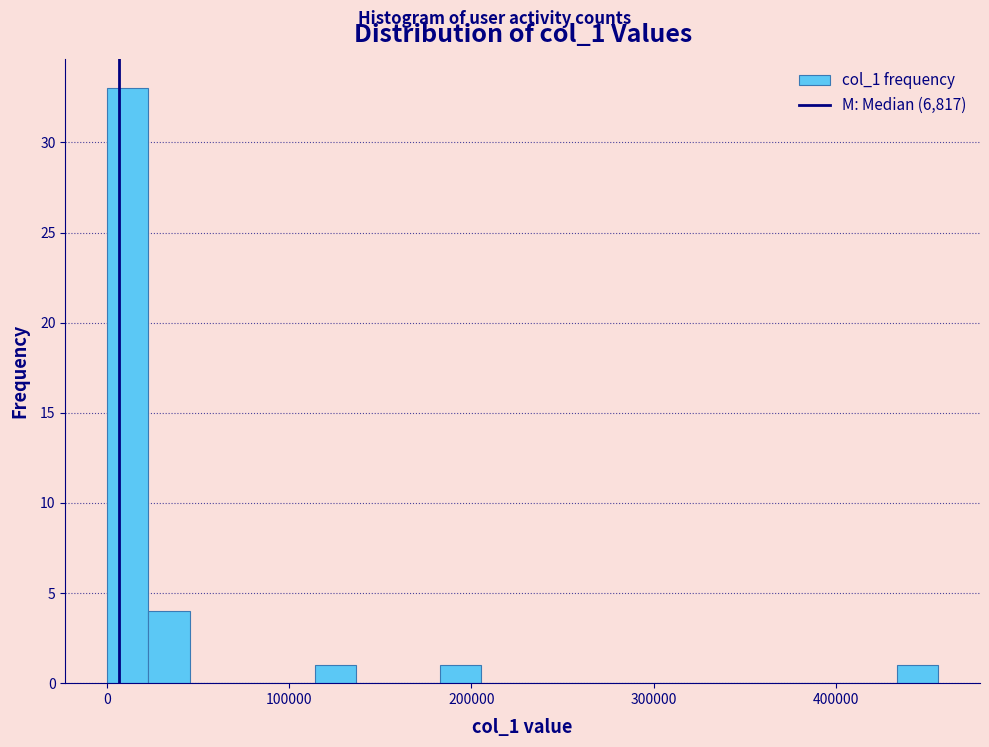

Read against the x-axis, roughly where is the centre of the tallest bar?

10000